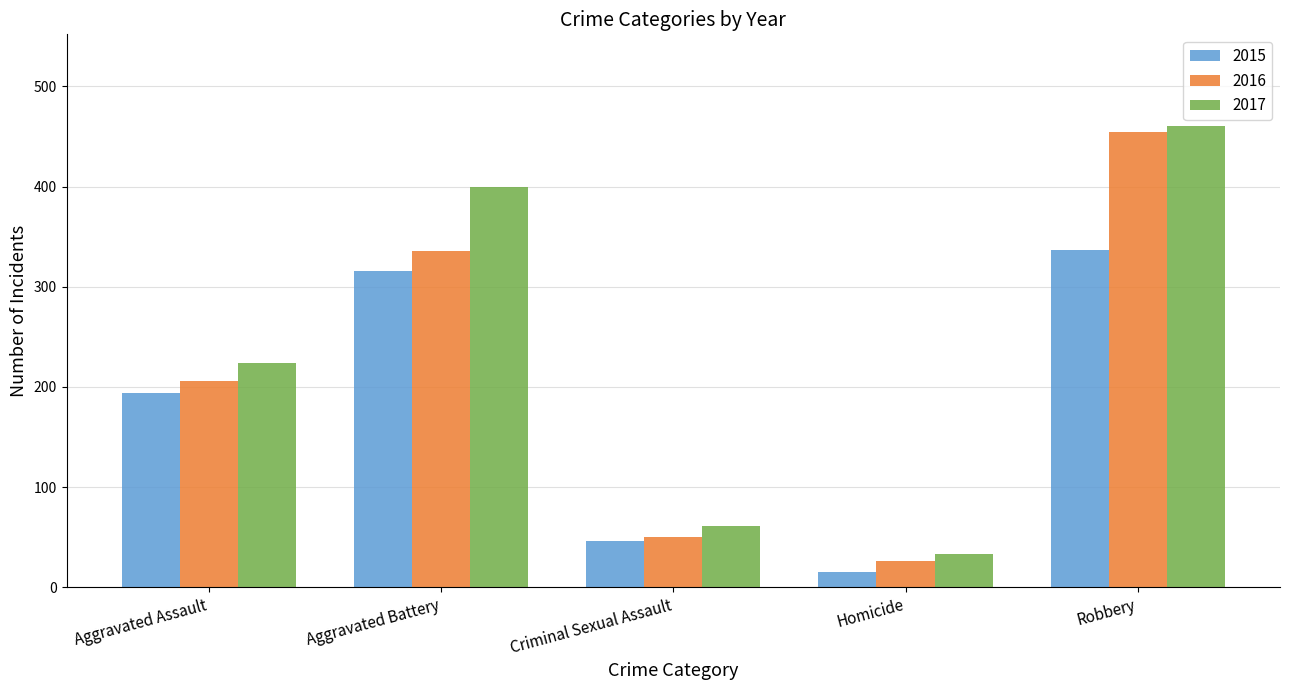

Reading left to right, extract all data points from this chart.

2015: 194	316	46	15	337
2016: 206	336	50	26	454
2017: 224	400	61	33	460